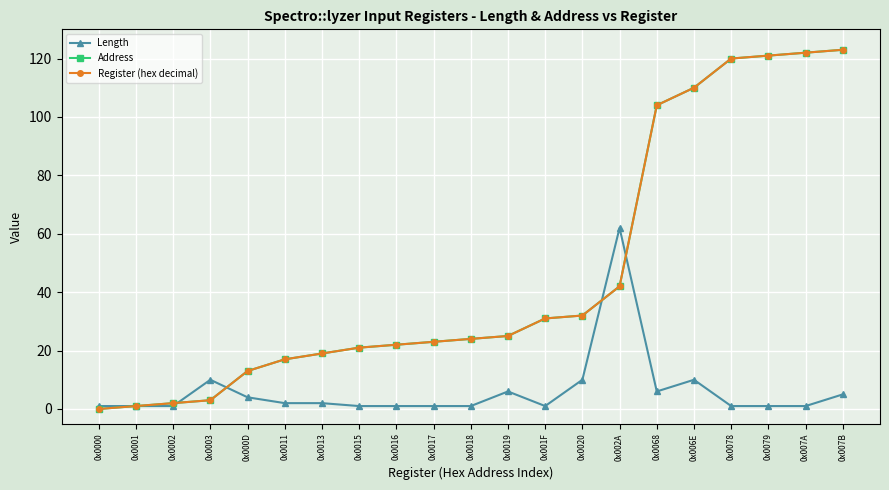

What is the label of the 4th point from the left?

0x0003